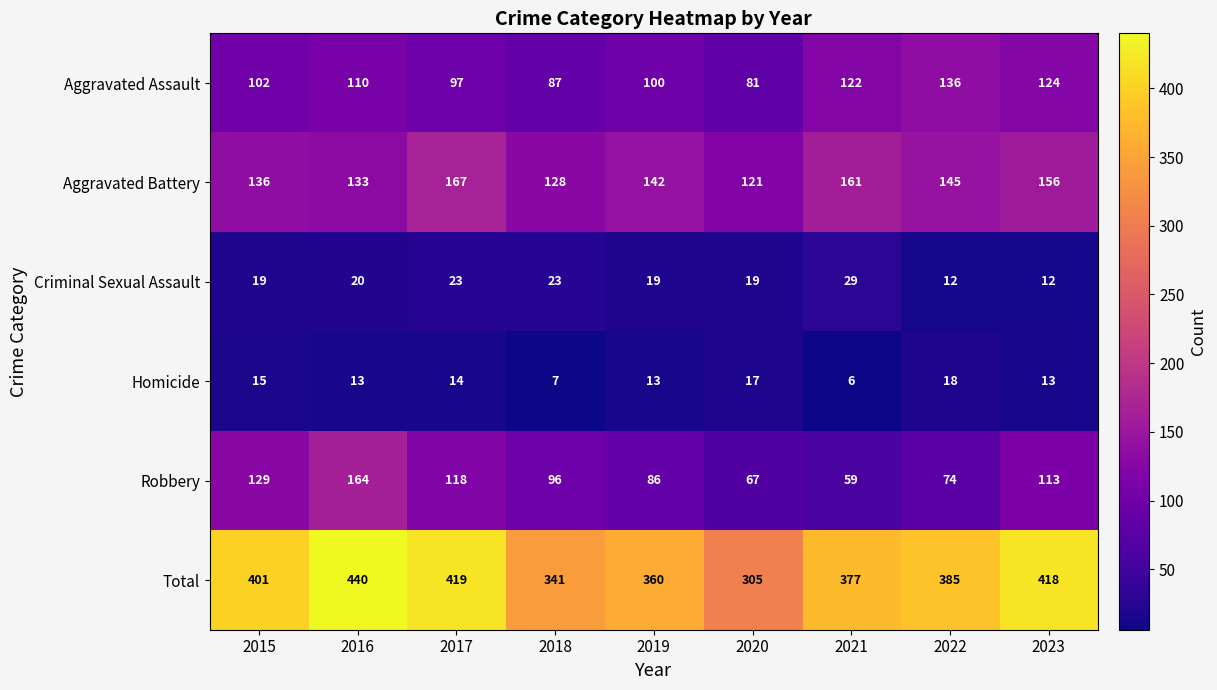

How many series are shown in this chart?

6